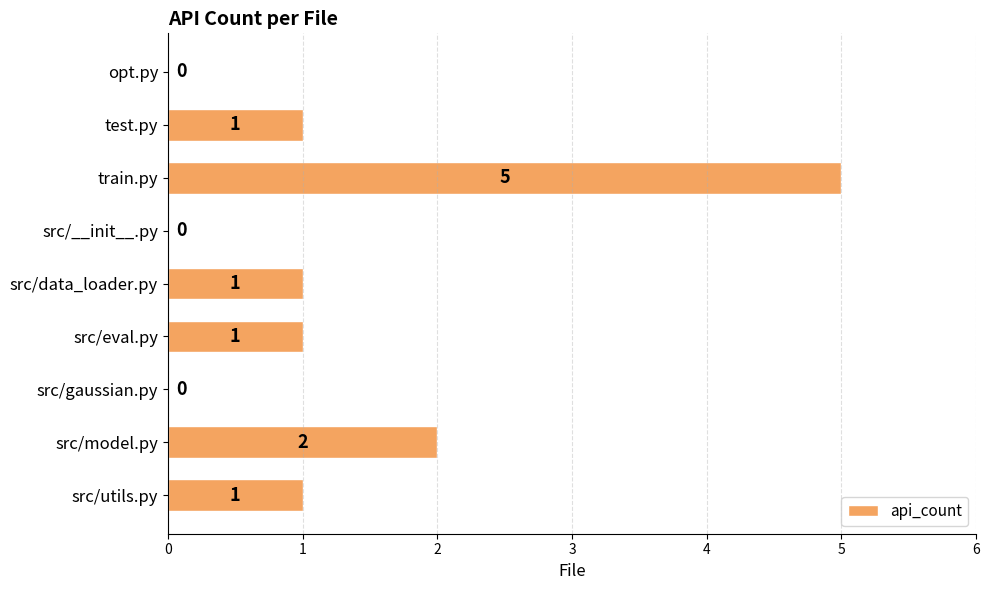

Reading bottom to top, what are all the values shown in this chart?

src/utils.py=1	src/model.py=2	src/gaussian.py=0	src/eval.py=1	src/data_loader.py=1	src/__init__.py=0	train.py=5	test.py=1	opt.py=0